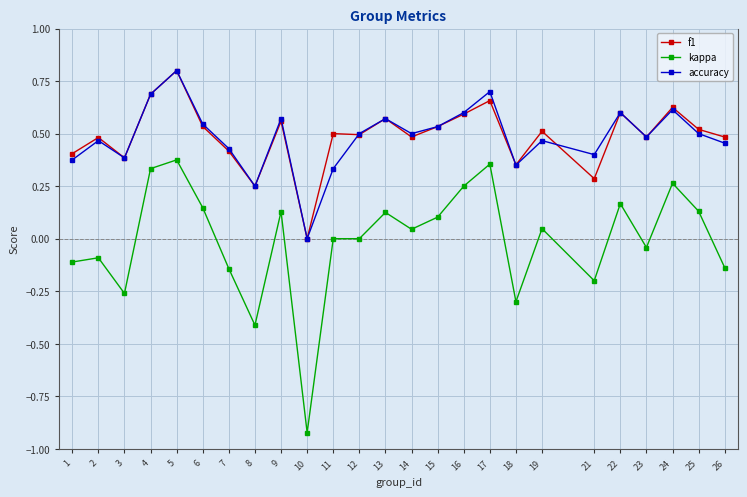

Where is the first local maximum for accuracy?

2